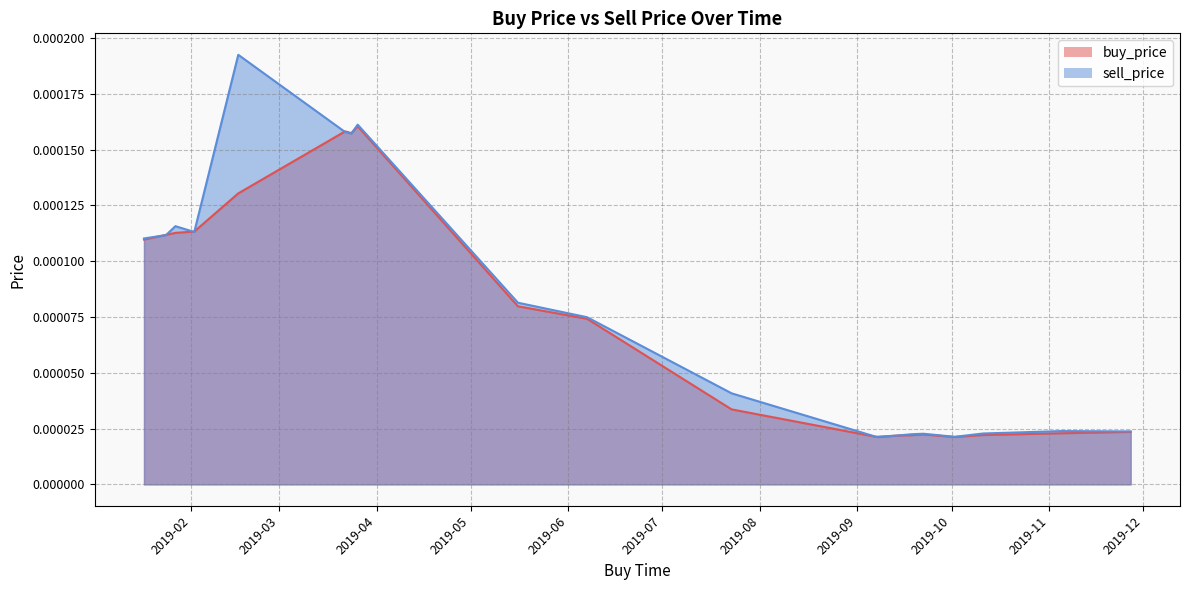

True or false: sell_price and buy_price intersect in this chart.

False